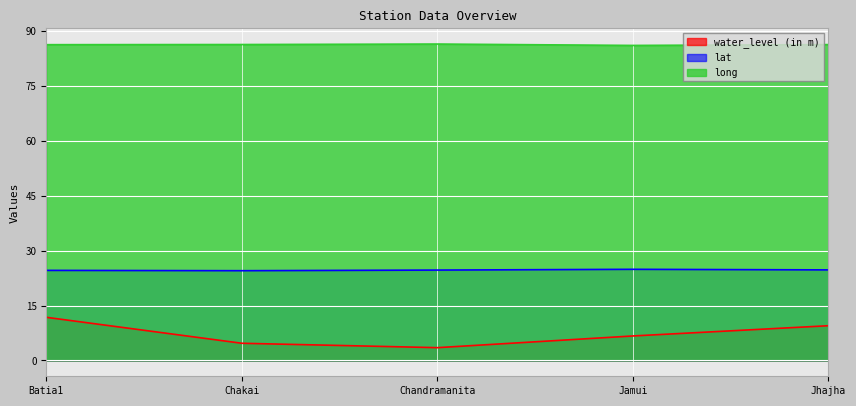

List the series in order of their overall mean, highest first.

long, lat, water_level (in m)